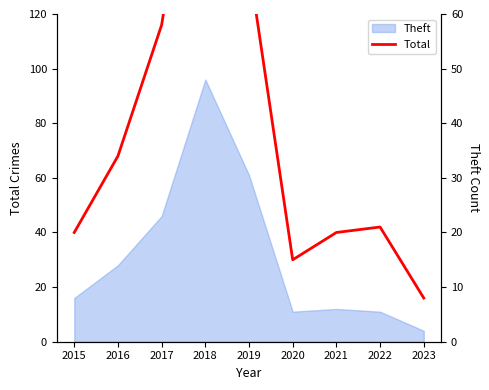

Which category has the highest value across all series?

2018